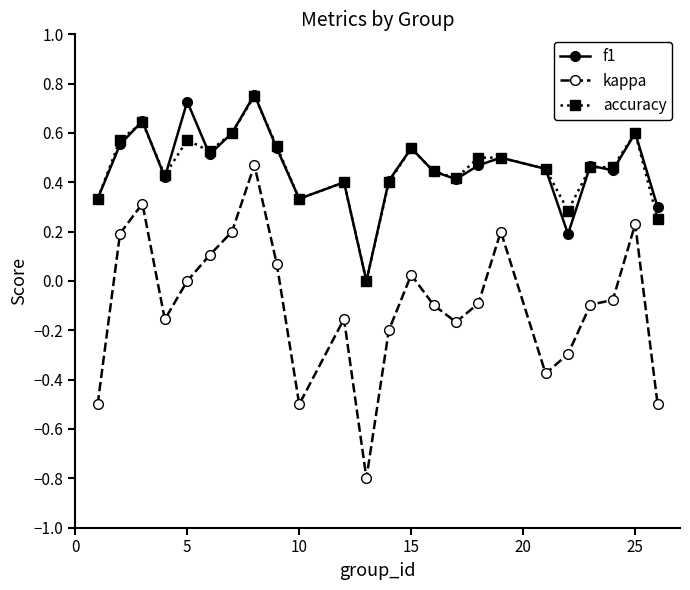

True or false: kappa and f1 intersect in this chart.

False